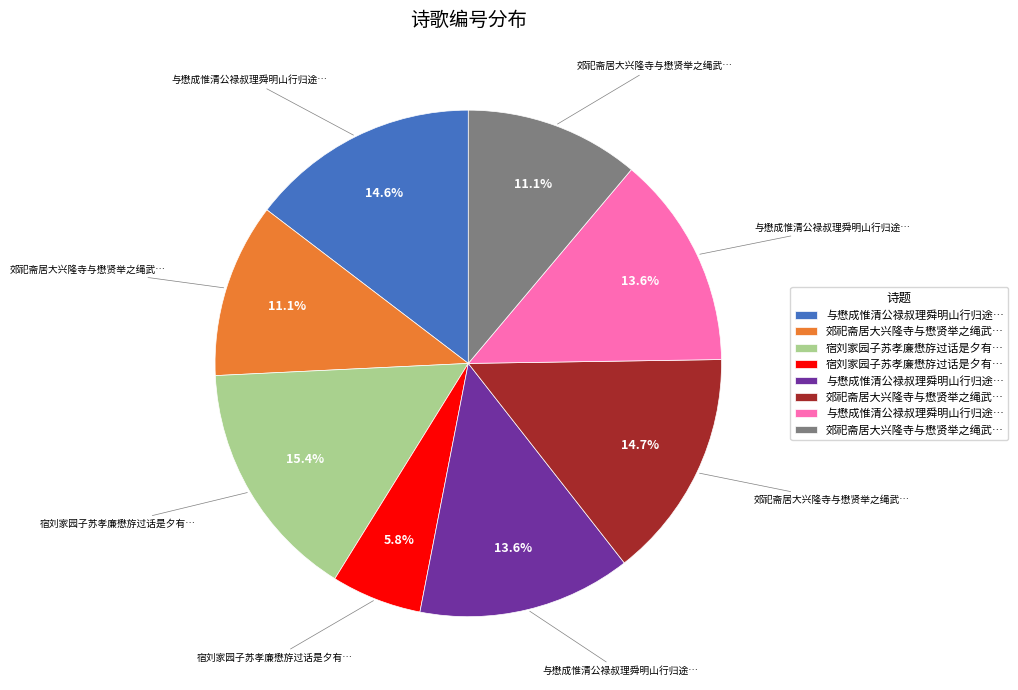

Is there a majority slice in this chart?

No